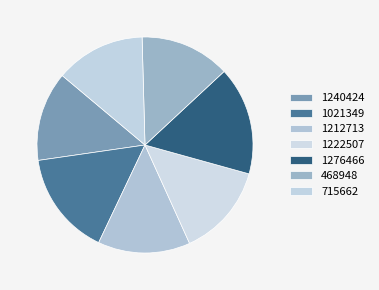

To the nearest percent, what is the difference between the largest and smallest slice percentages?

3%